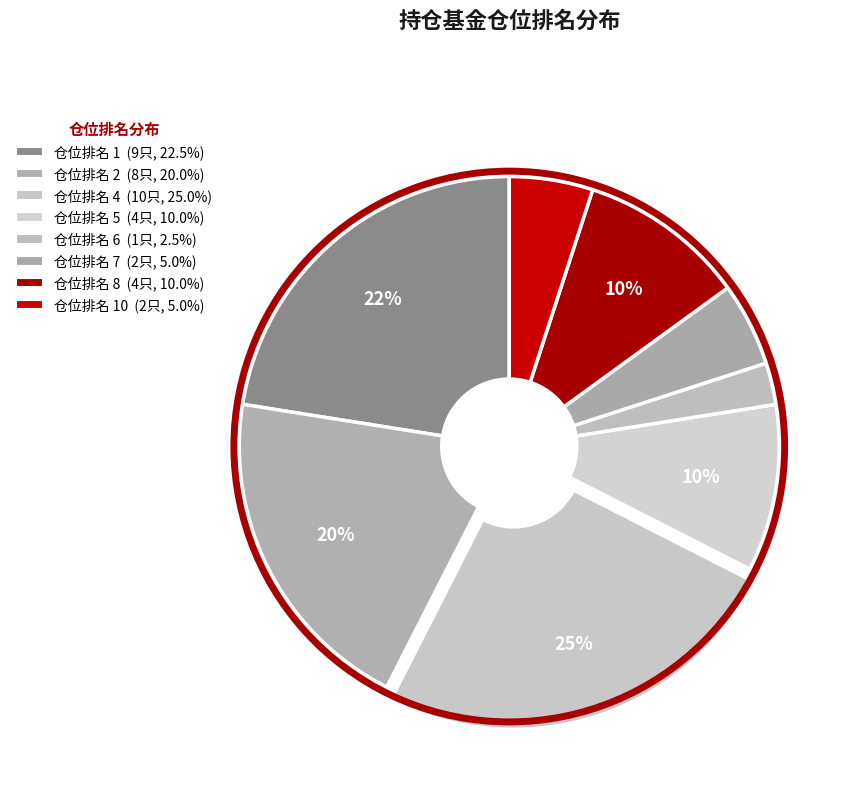

How many segments does this pie chart have?

8